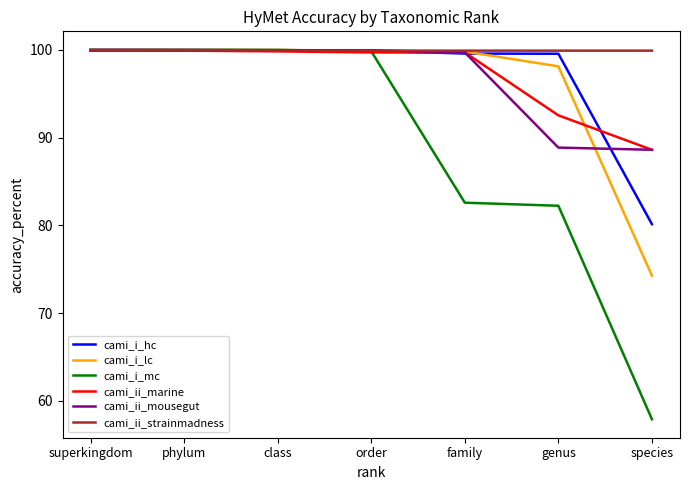

What is the greatest value displayed?

100.0